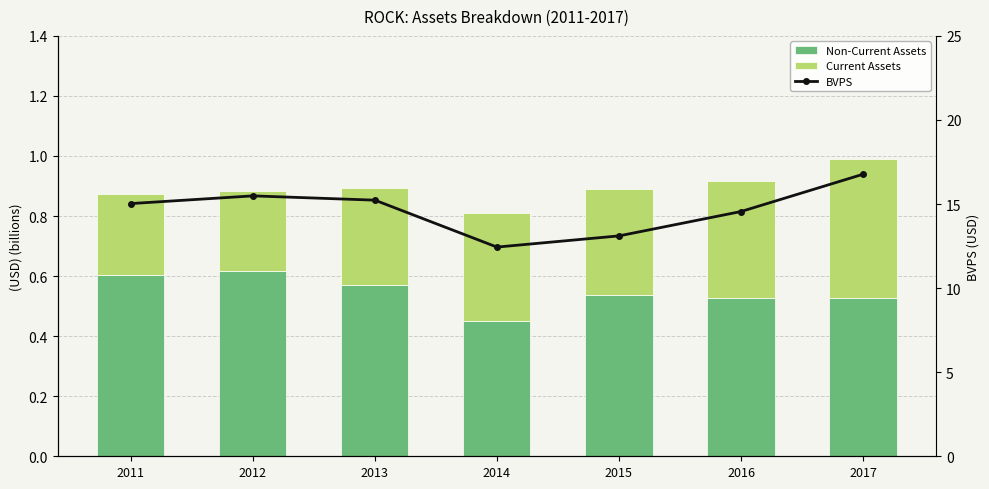

At which category is the sum across all series the highest?

2017